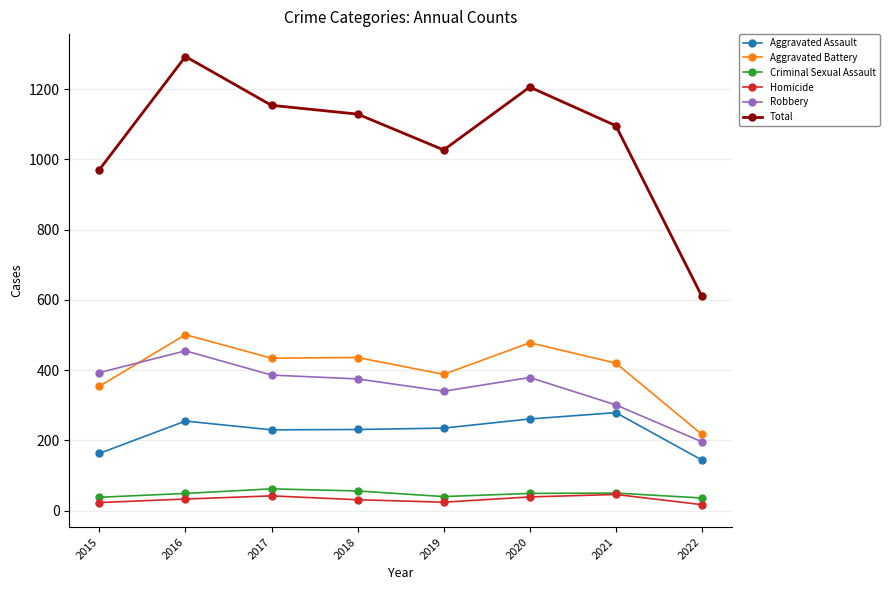

At which category is the sum across all series the highest?

2016